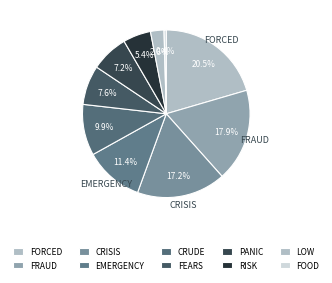

How many slices are in this pie chart?

10